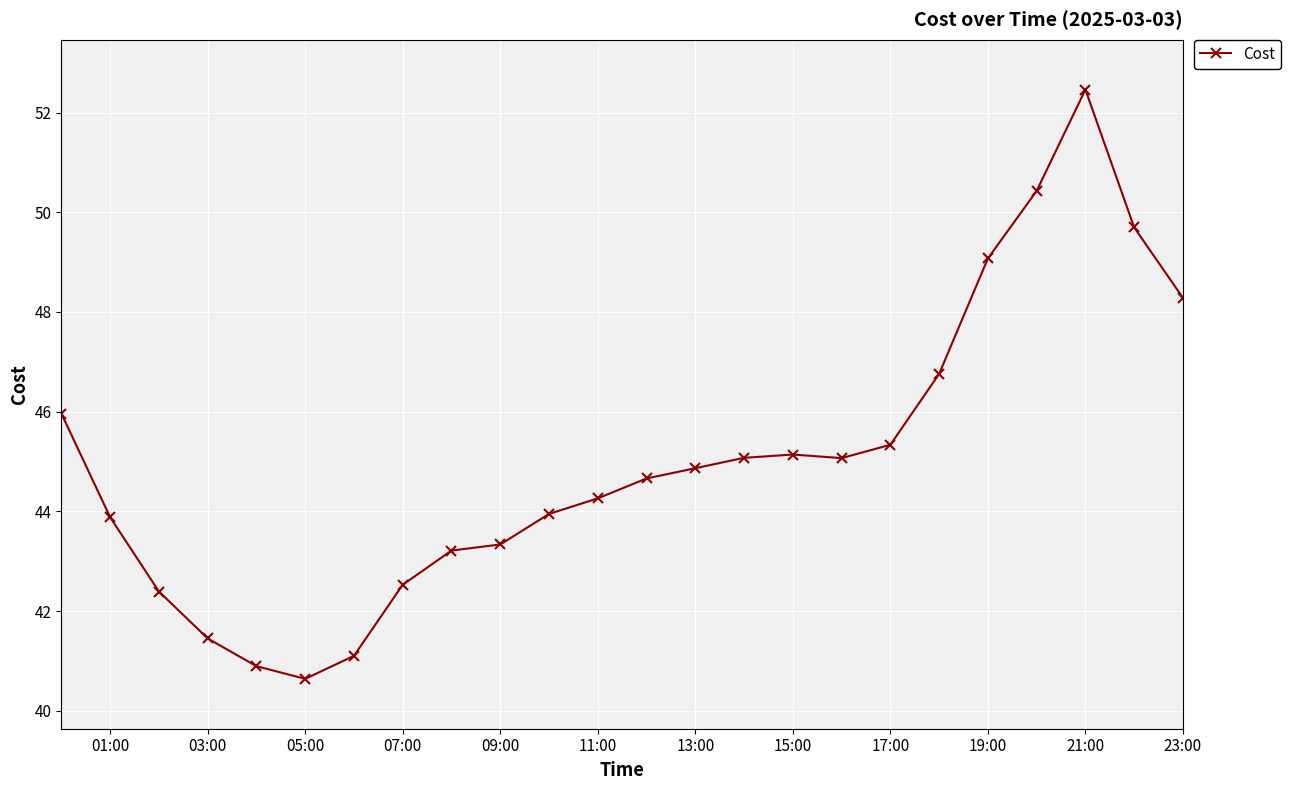

What is the average value?

45.0